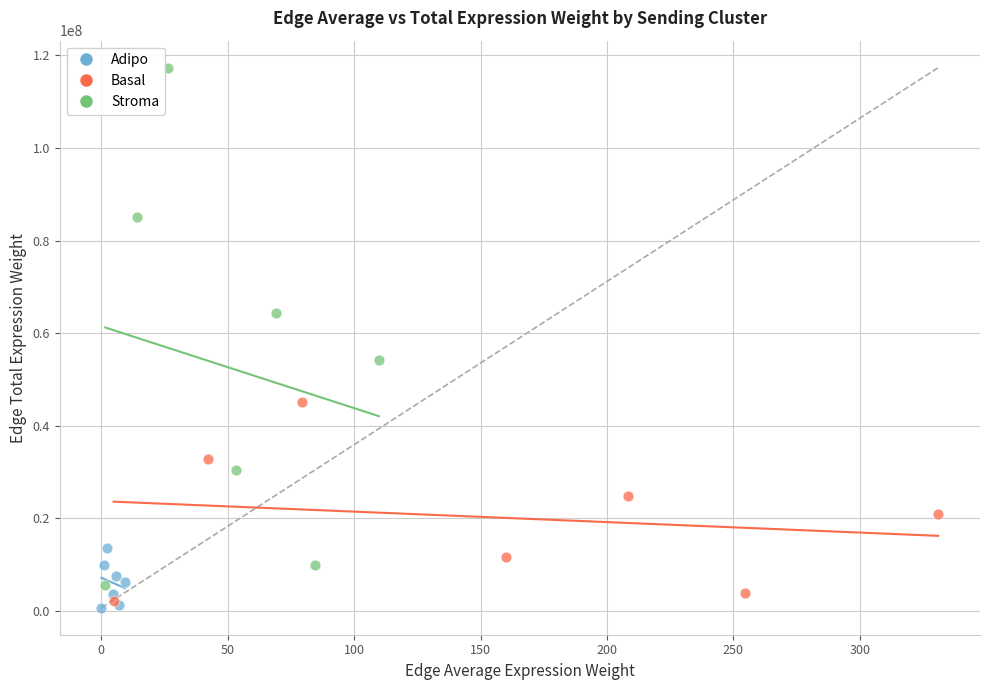

Which series reaches the maximum Y coordinate?

Stroma